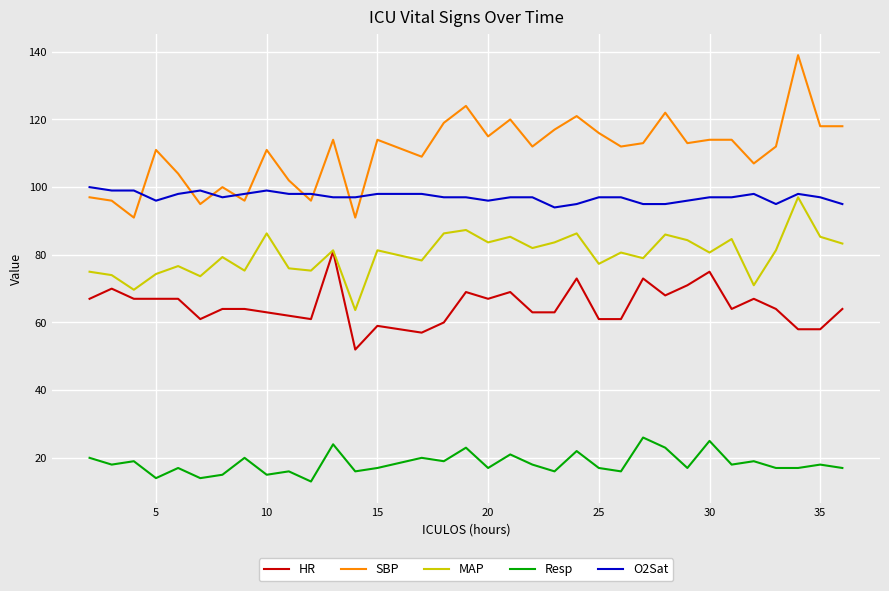

What is the maximum value shown in the chart?

139.0